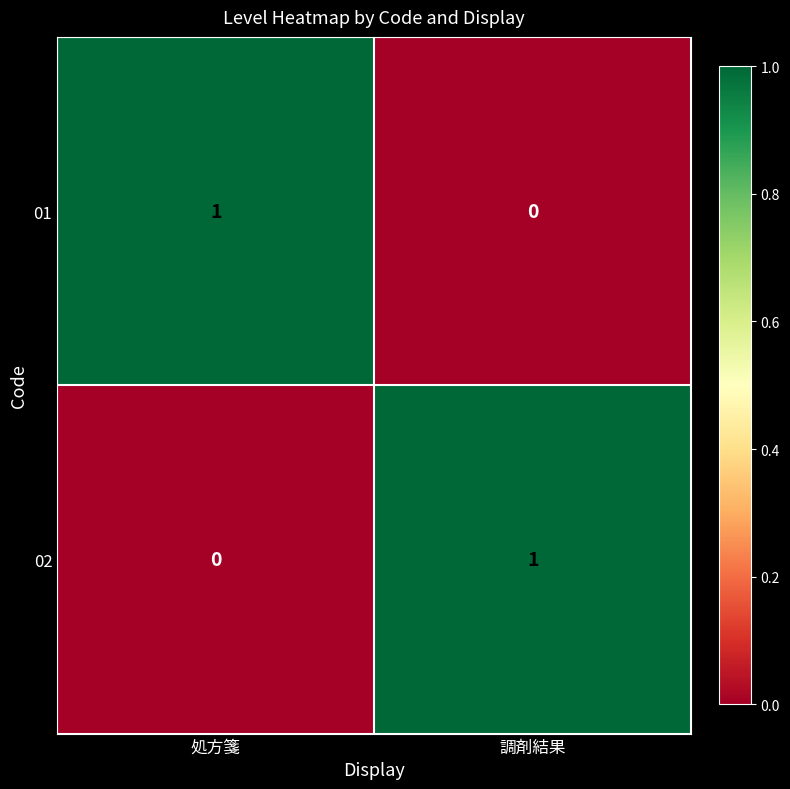

Rank the categories by 02 value from highest to lowest.

調剤結果, 処方箋